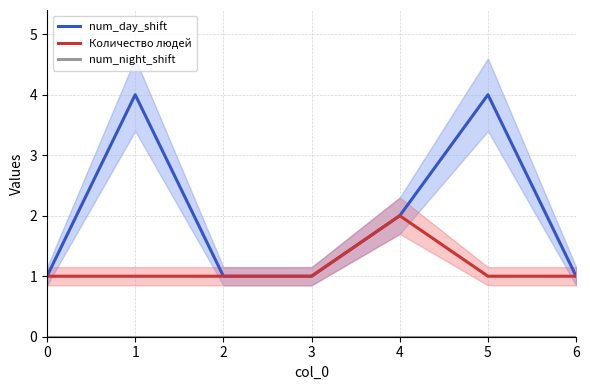

Which series has the largest range (max minus min)?

num_day_shift